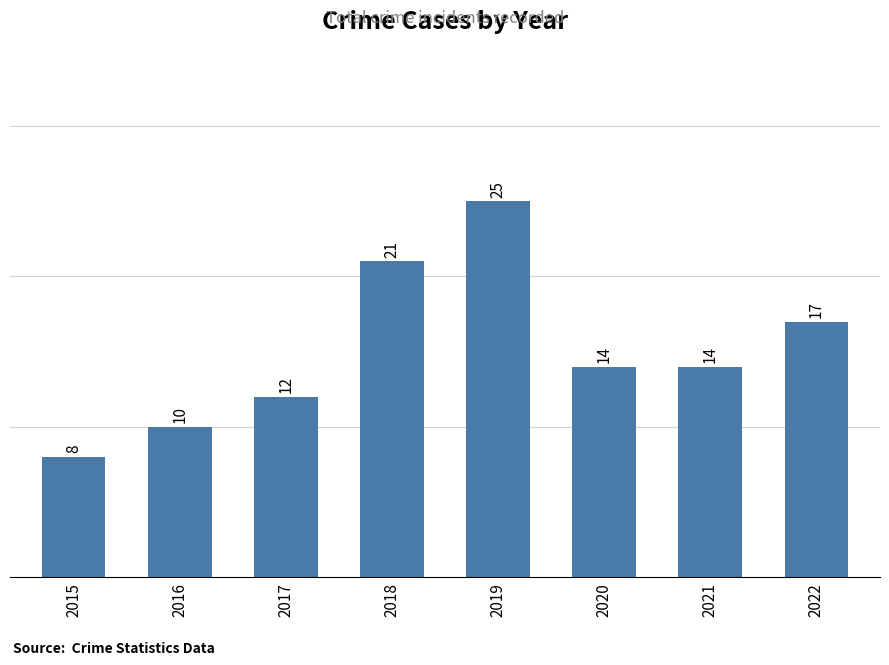

What is the sum of all values?

121